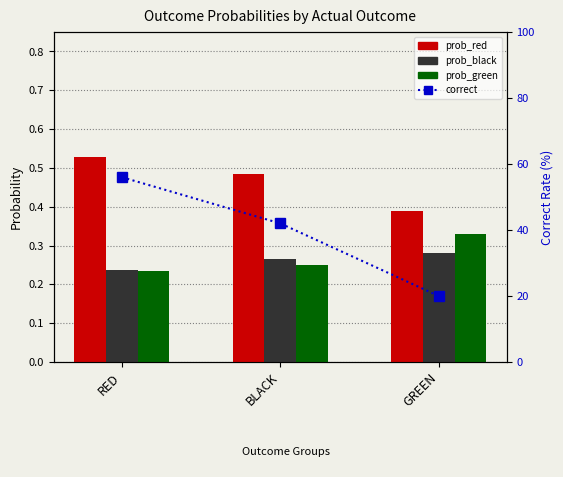

What is the label of the 3rd bar from the left?

GREEN